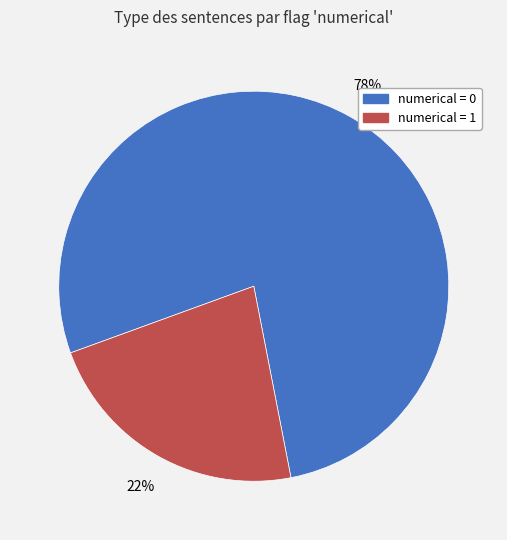

How many slices are in this pie chart?

2